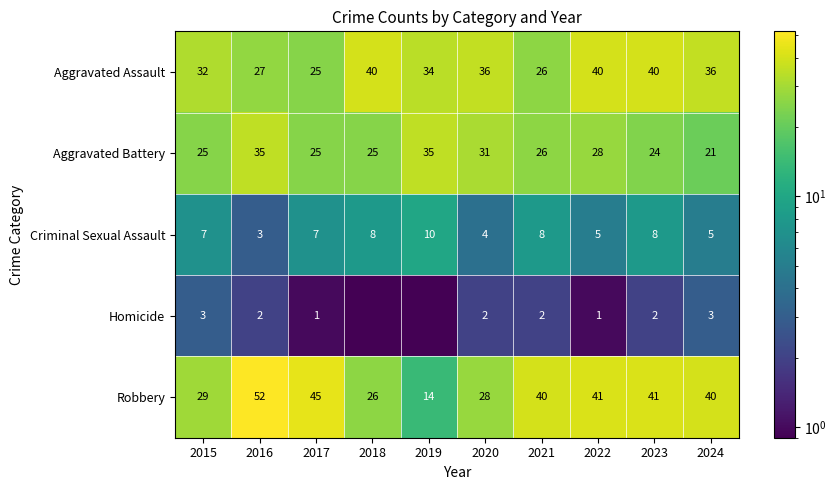

Is it true that Homicide equals 1.0 at 2020?

False